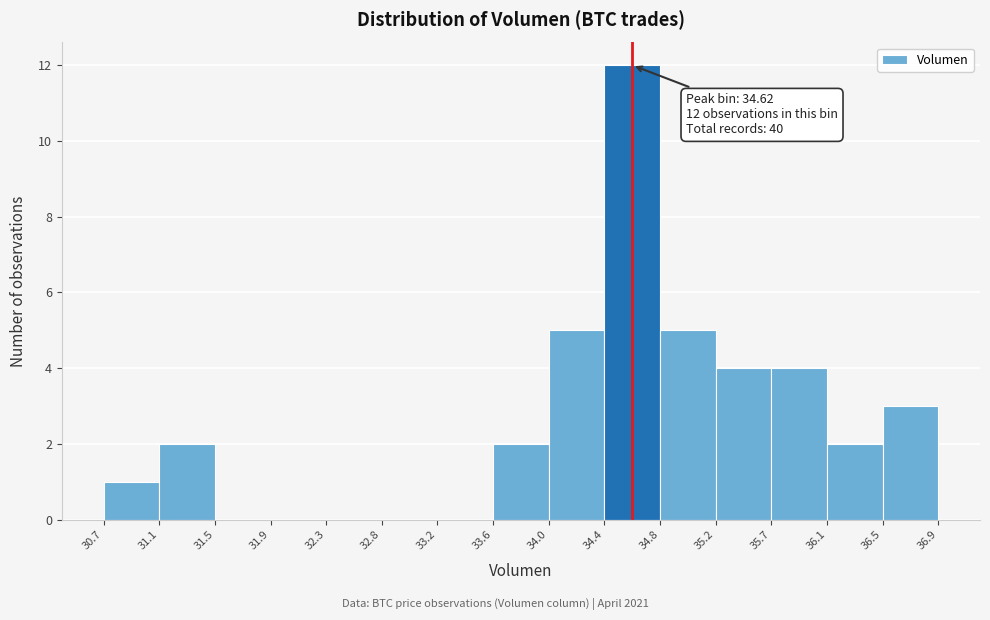

Which range on the x-axis has the tallest bar?

34.4 to 34.8